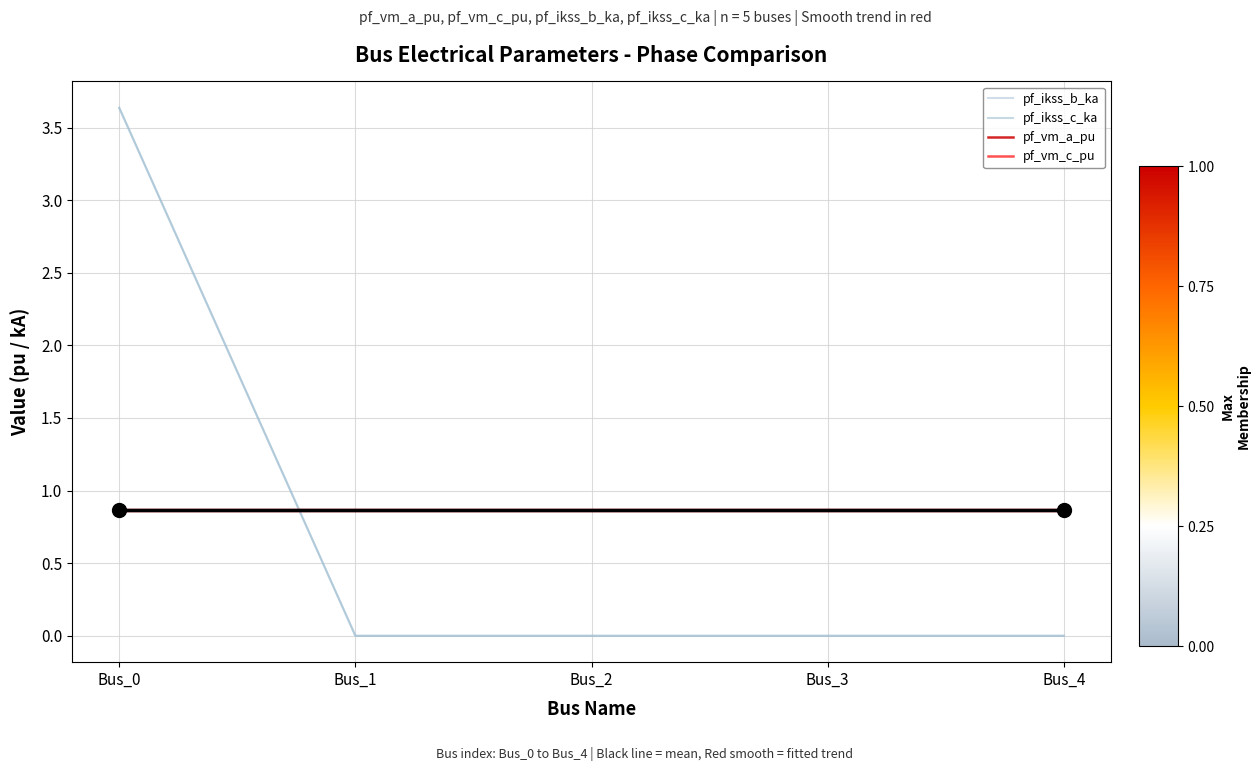

Which series has the widest spread of Y values?

pf_ikss_b_ka